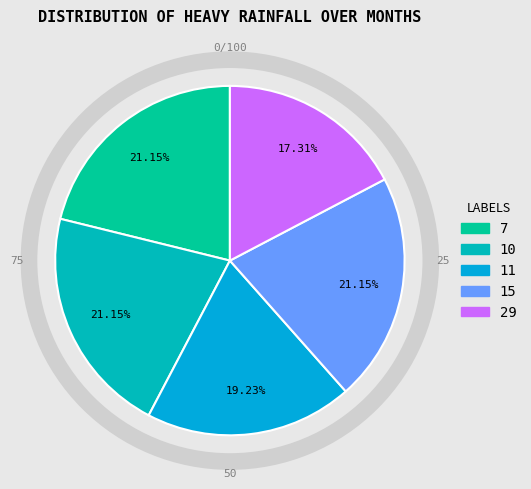

Combined, what portion of the pie is 11 and 29?

36.5%